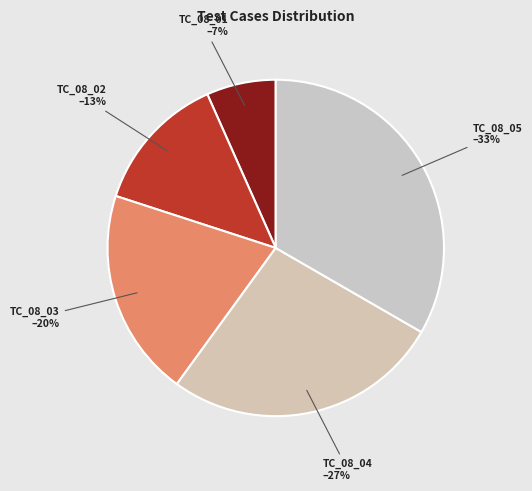

How many slices are in this pie chart?

5